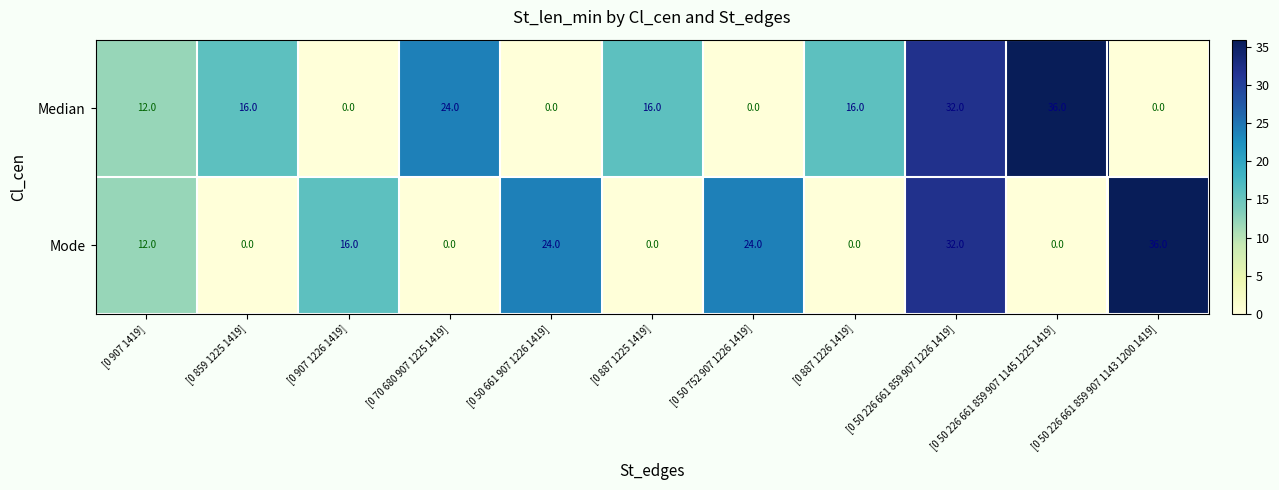

Between [0 887 1226 1419] and [0 50 226 661 859 907 1145 1225 1419], which series saw the biggest shift?

Median